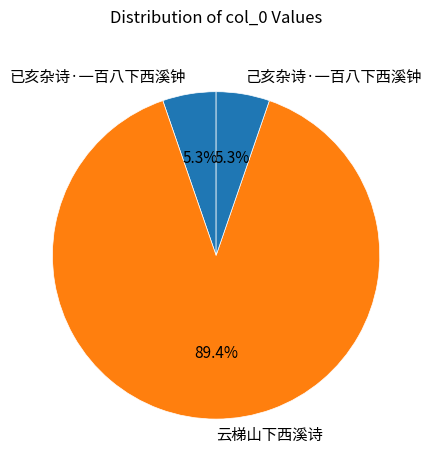

What portion of the pie excludes 己亥杂诗·一百八下西溪钟?

94.7%